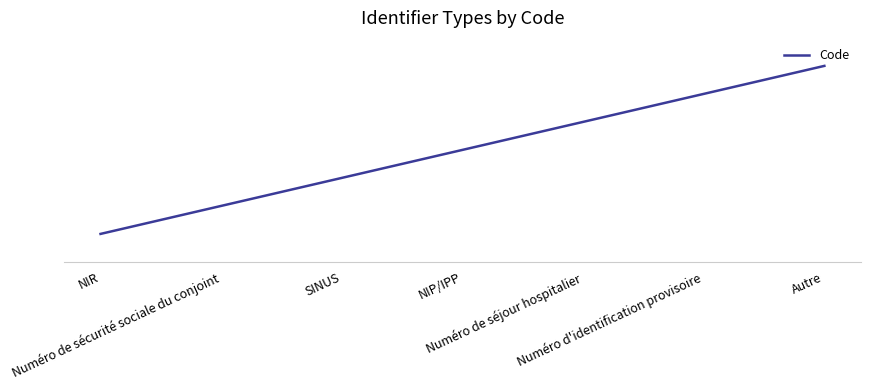

Is this an area chart (filled region under the line)?

No